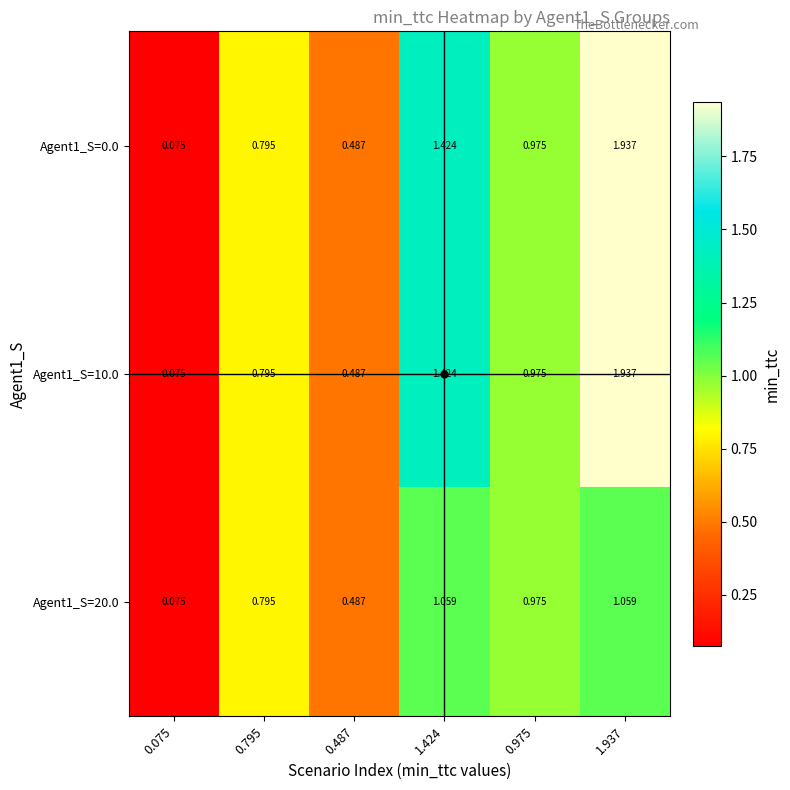

Is the value of Agent1_S=10.0 at 1.424 greater than the value of Agent1_S=20.0 at 1.424?

Yes